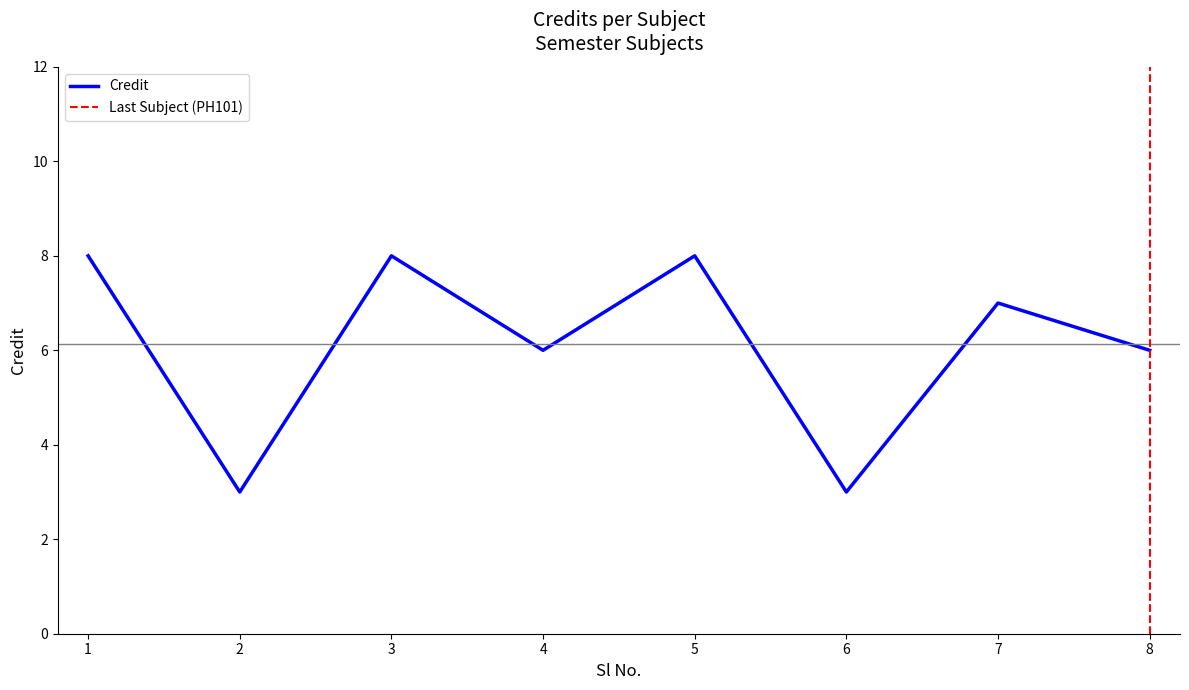

The value at 8 is 2. True or false?

False